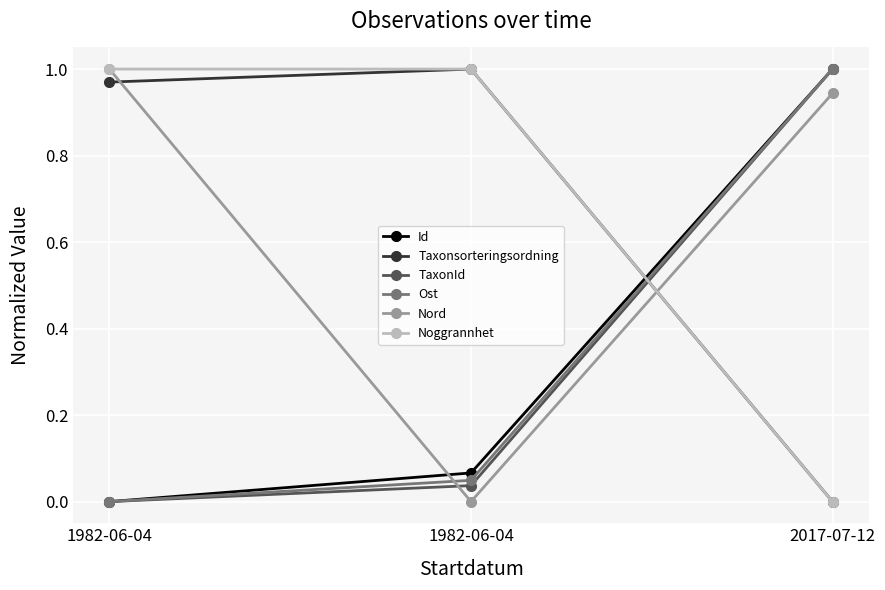

How many series are shown in this chart?

6